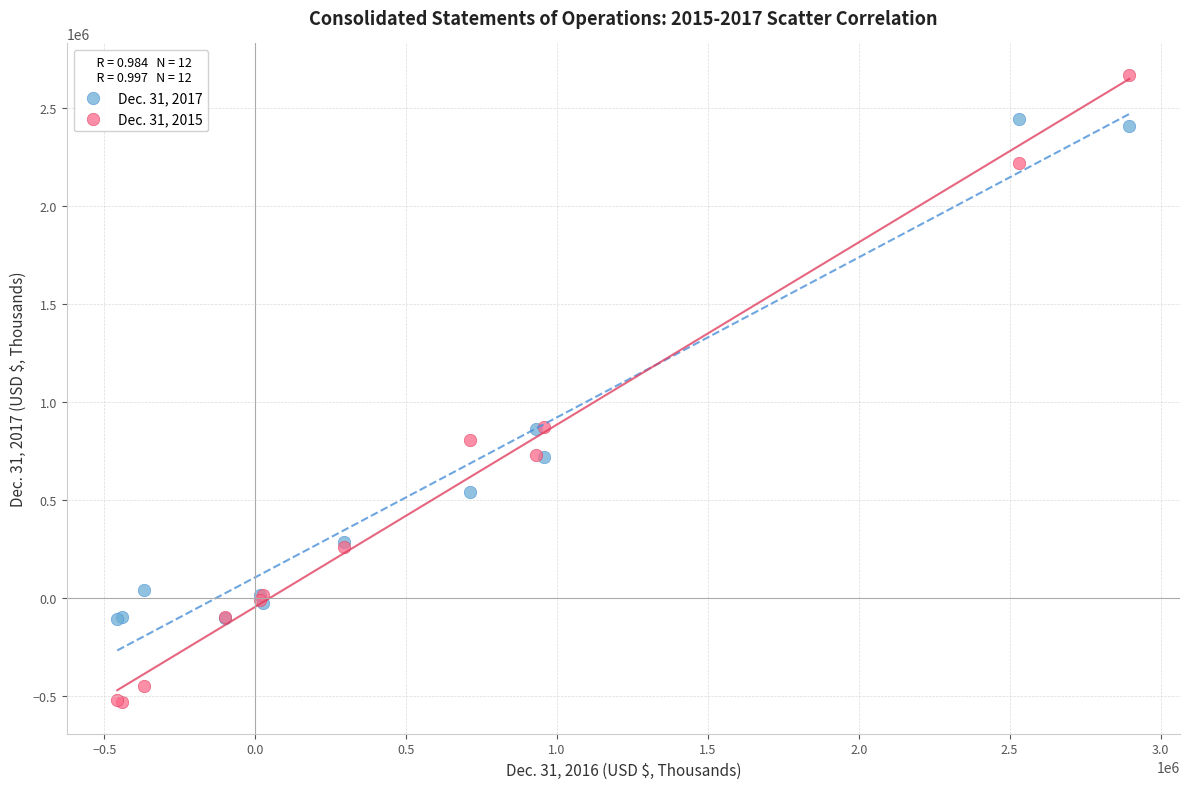

What is the X range (max minus min) for the scatter plot?

3353700